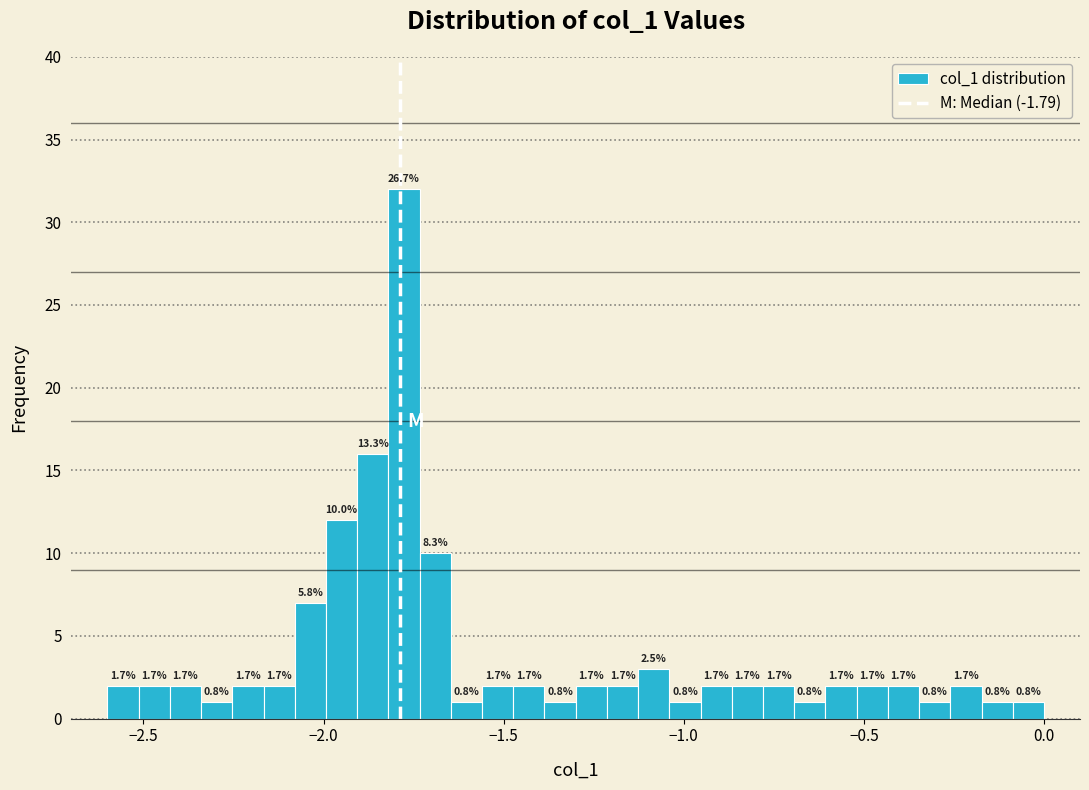

Around what value on the x-axis is the tallest bar? Give the approximate position of its centre, as read against the axis.

-1.80